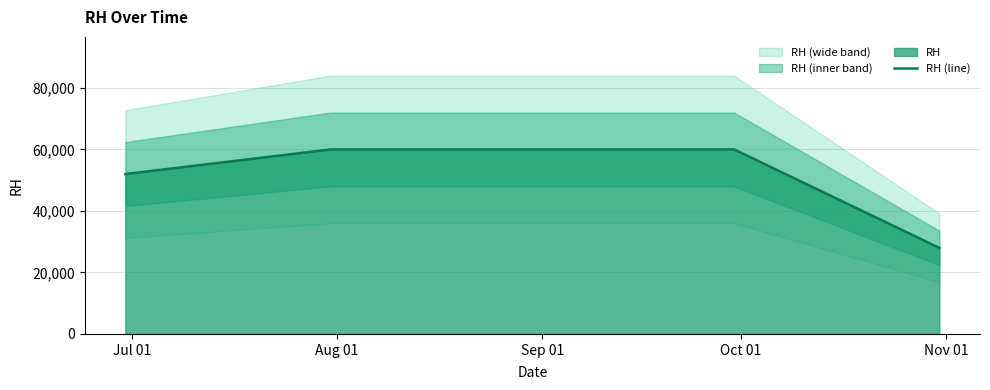

Reading left to right, what are all the values shown in this chart?

52000	60000	60000	60000	28000